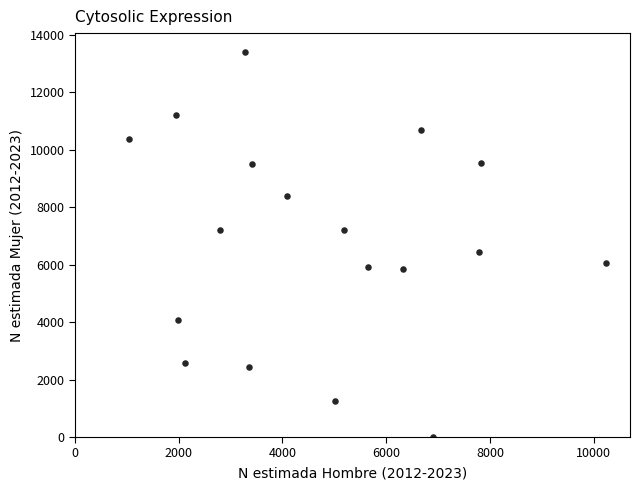

What is the range of X values (max minus min)?

9190